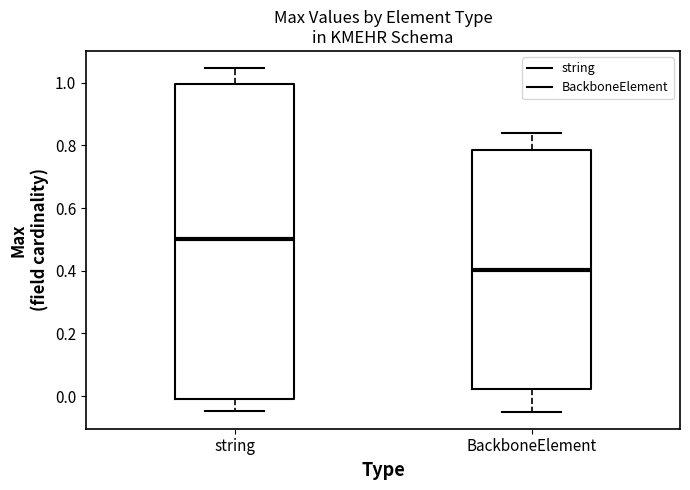

Where does the lower whisker of the box for string end on the y-axis? The values are not printed on the chart, so give them approximately, as read against the axis.

-0.04